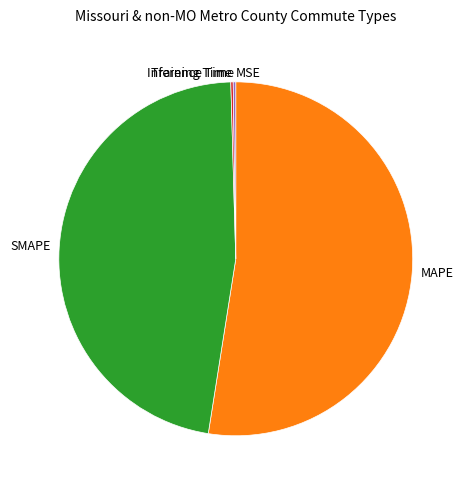

What is the majority slice?

MAPE